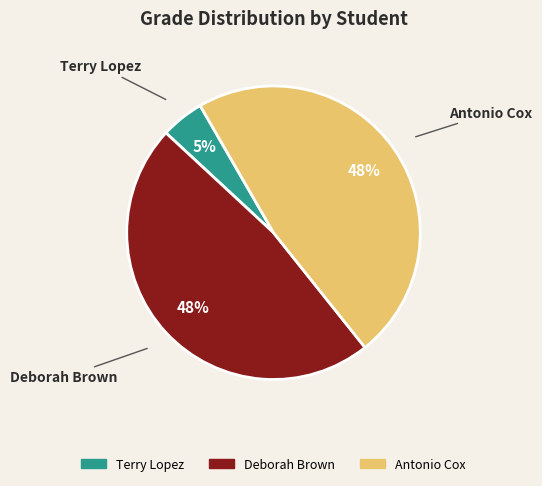

Count the number of slices in the pie.

3